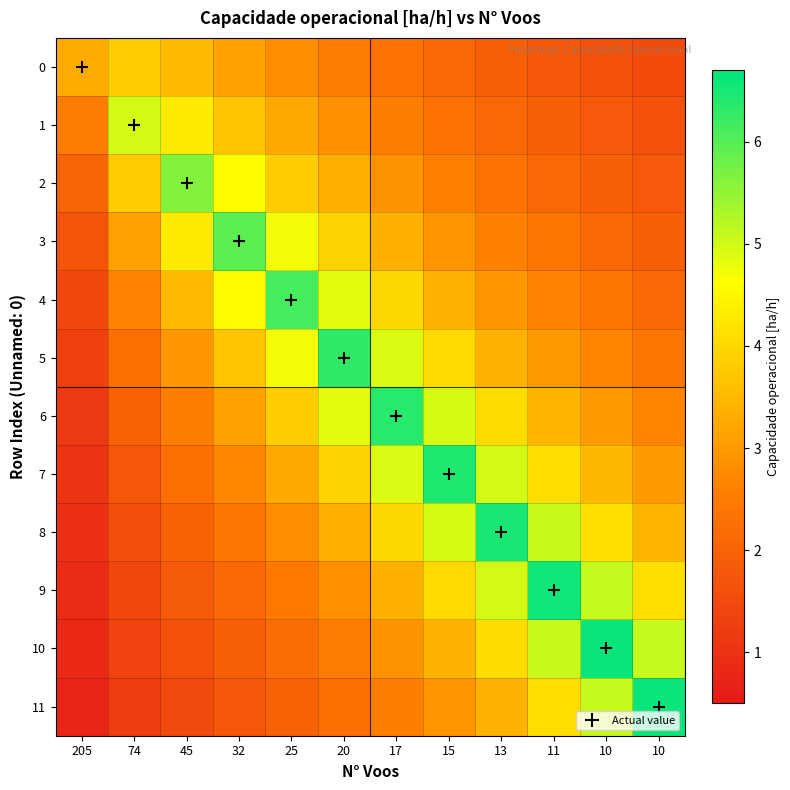

Reading left to right, transcribe all the data shown in this chart.

0: 205=3.3	74=3.8	45=3.5	32=3.1	25=2.8	20=2.5	17=2.3	15=2.1	13=1.9	11=1.8	10=1.7	10=1.5
1: 205=2.5	74=5.0	45=4.3	32=3.7	25=3.2	20=2.9	17=2.6	15=2.3	13=2.1	11=1.9	10=1.8	10=1.7
2: 205=2.0	74=3.8	45=5.6	32=4.6	25=3.8	20=3.3	17=2.9	15=2.6	13=2.3	11=2.1	10=1.9	10=1.8
3: 205=1.7	74=3.1	45=4.3	32=5.9	25=4.7	20=3.9	17=3.4	15=2.9	13=2.6	11=2.3	10=2.1	10=1.9
4: 205=1.5	74=2.6	45=3.5	32=4.6	25=6.1	20=4.8	17=4.0	15=3.4	13=3.0	11=2.6	10=2.4	10=2.1
5: 205=1.3	74=2.3	45=3.0	32=3.7	25=4.7	20=6.3	17=4.9	15=4.0	13=3.4	11=3.0	10=2.6	10=2.4
6: 205=1.2	74=2.0	45=2.6	32=3.1	25=3.8	20=4.8	17=6.4	15=5.0	13=4.1	11=3.5	10=3.0	10=2.6
7: 205=1.1	74=1.8	45=2.2	32=2.7	25=3.2	20=3.9	17=4.9	15=6.4	13=5.0	11=4.1	10=3.5	10=3.0
8: 205=1.0	74=1.6	45=2.0	32=2.4	25=2.8	20=3.3	17=4.0	15=5.0	13=6.5	11=5.1	10=4.1	10=3.5
9: 205=0.9	74=1.5	45=1.8	32=2.1	25=2.5	20=2.9	17=3.4	15=4.0	13=5.0	11=6.6	10=5.1	10=4.1
10: 205=0.8	74=1.3	45=1.7	32=1.9	25=2.2	20=2.5	17=2.9	15=3.4	13=4.1	11=5.1	10=6.6	10=5.1
11: 205=0.8	74=1.2	45=1.5	32=1.7	25=2.0	20=2.2	17=2.6	15=2.9	13=3.4	11=4.1	10=5.1	10=6.6